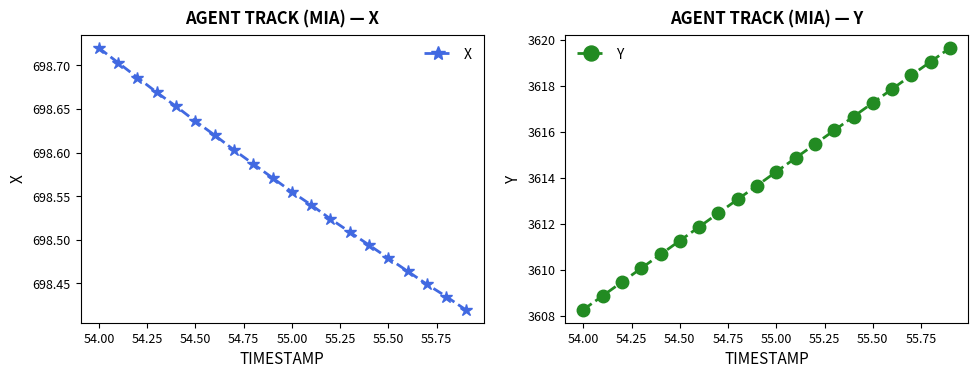

List the series in order of their peak value, lowest first.

X, Y